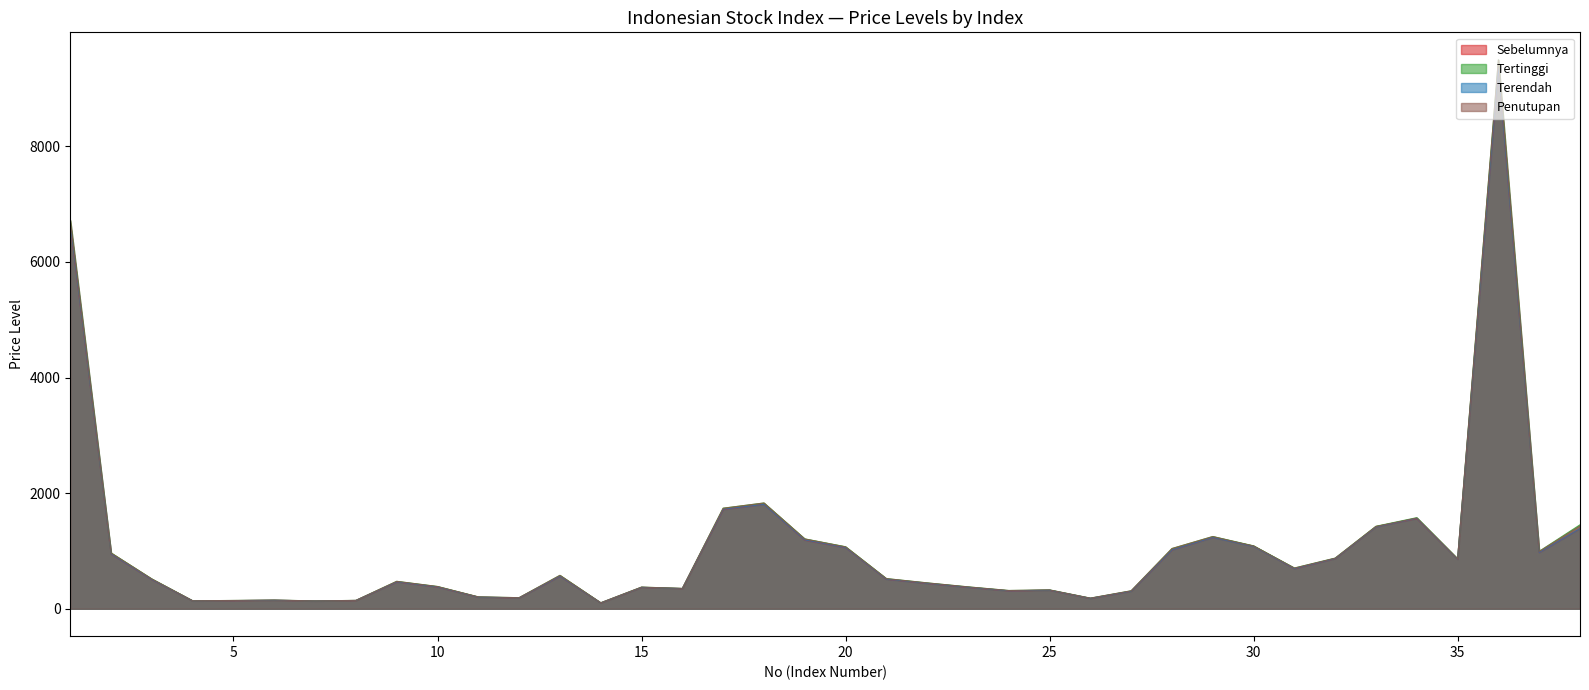

What is the lowest value of the Tertinggi series?

102.7